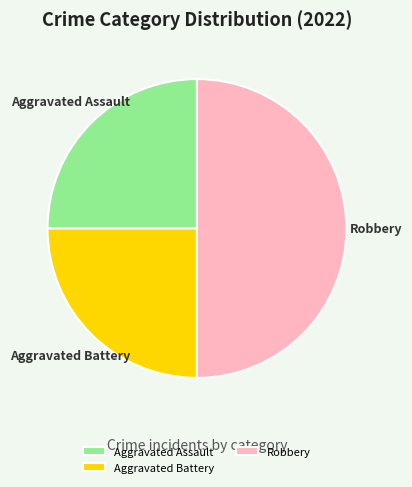

Is the sum of Aggravated Assault and Robbery greater than half?

Yes